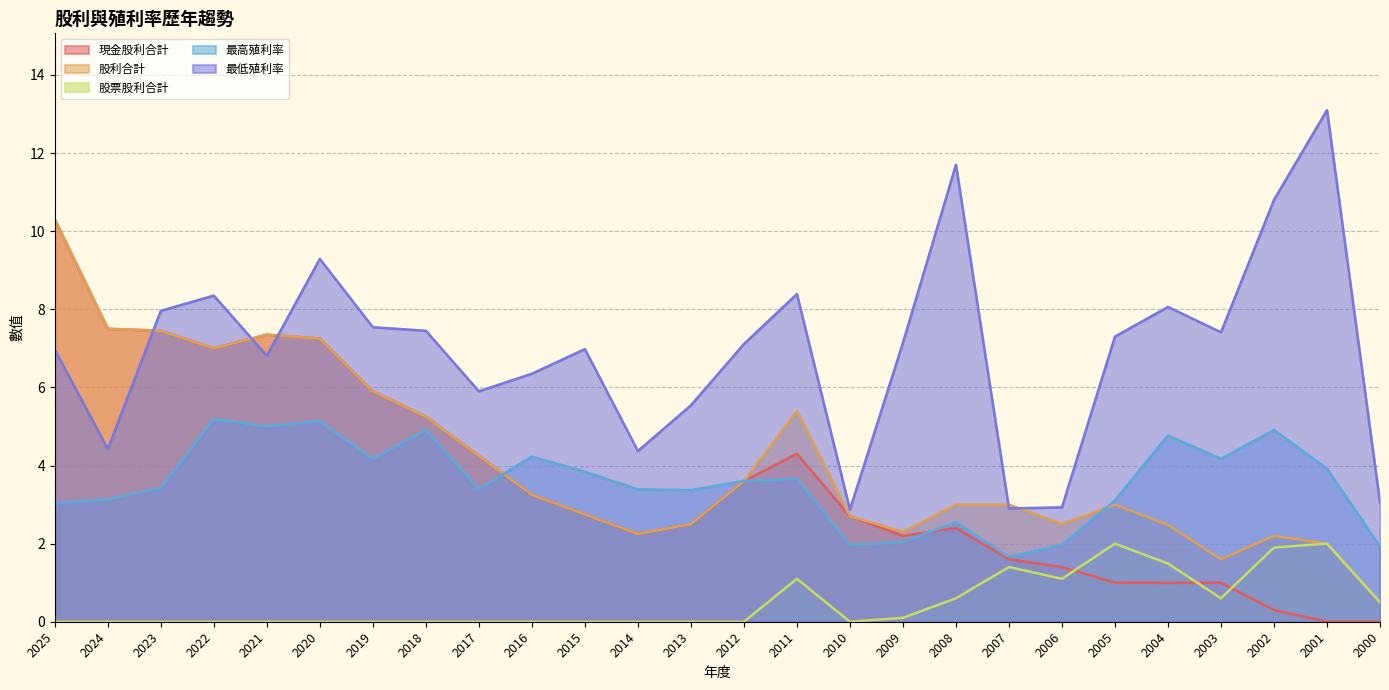

Reading left to right, list all the values displayed in this chart.

現金股利合計: 10.3	7.5	7.5	7.0	7.3	7.2	5.9	5.2	4.2	3.2	2.8	2.2	2.5	3.6	4.3	2.7	2.2	2.4	1.6	1.4	1.0	1.0	1.0	0.3	0.0	0.0
股利合計: 10.3	7.5	7.5	7.0	7.3	7.2	5.9	5.2	4.2	3.2	2.8	2.2	2.5	3.6	5.4	2.7	2.3	3.0	3.0	2.5	3.0	2.5	1.6	2.2	2.0	0.5
股票股利合計: 0.0	0.0	0.0	0.0	0.0	0.0	0.0	0.0	0.0	0.0	0.0	0.0	0.0	0.0	1.1	0.0	0.1	0.6	1.4	1.1	2.0	1.5	0.6	1.9	2.0	0.5
最高殖利率: 3.0	3.1	3.4	5.2	5.0	5.1	4.2	4.9	3.4	4.2	3.8	3.4	3.4	3.6	3.7	2.0	2.0	2.5	1.7	2.0	3.1	4.8	4.2	4.9	3.9	1.9
最低殖利率: 7.0	4.4	8.0	8.3	6.8	9.3	7.5	7.5	5.9	6.3	7.0	4.4	5.5	7.1	8.4	2.9	7.1	11.7	2.9	2.9	7.3	8.1	7.4	10.8	13.1	3.0